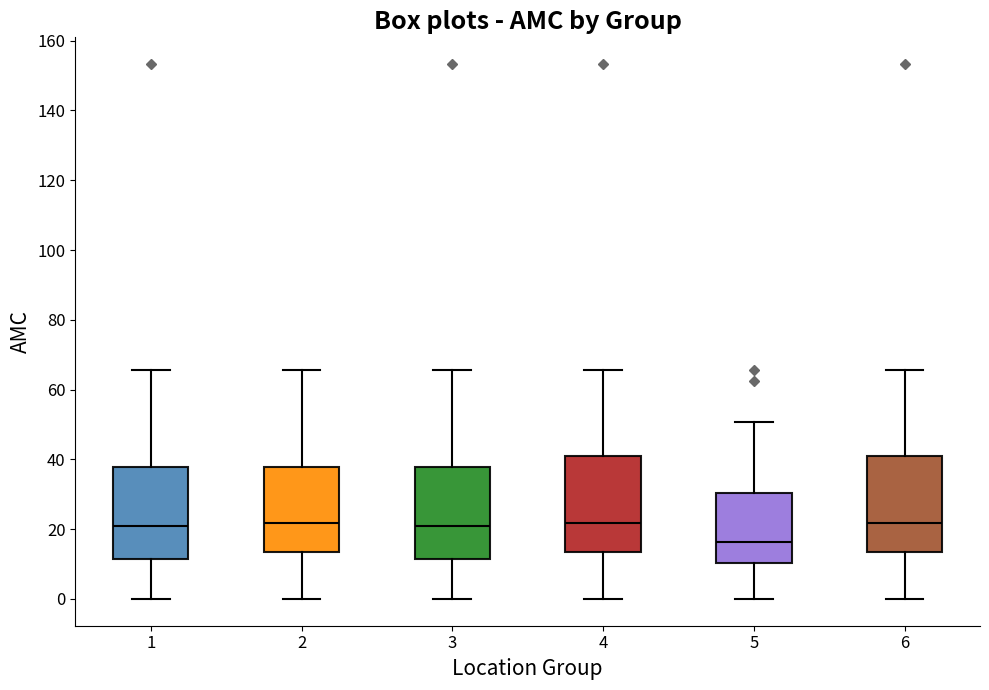

Where does the lower whisker of the box at x = 1 end on the y-axis? The values are not printed on the chart, so give them approximately, as read against the axis.

0